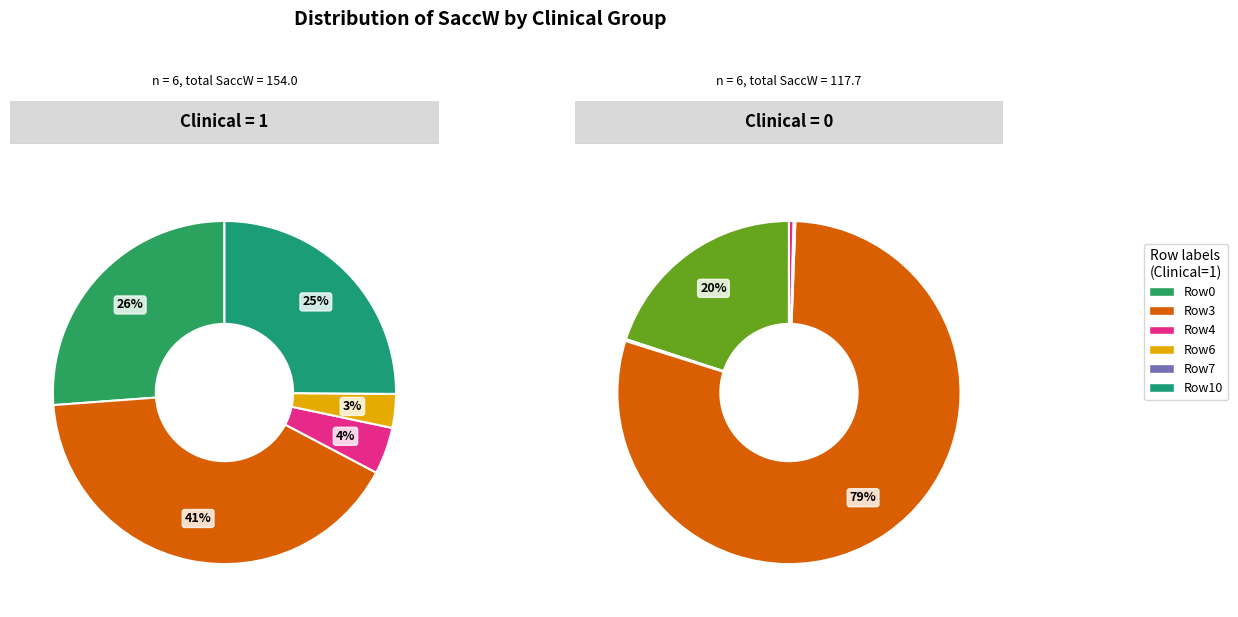

Is there a majority slice in this chart?

No